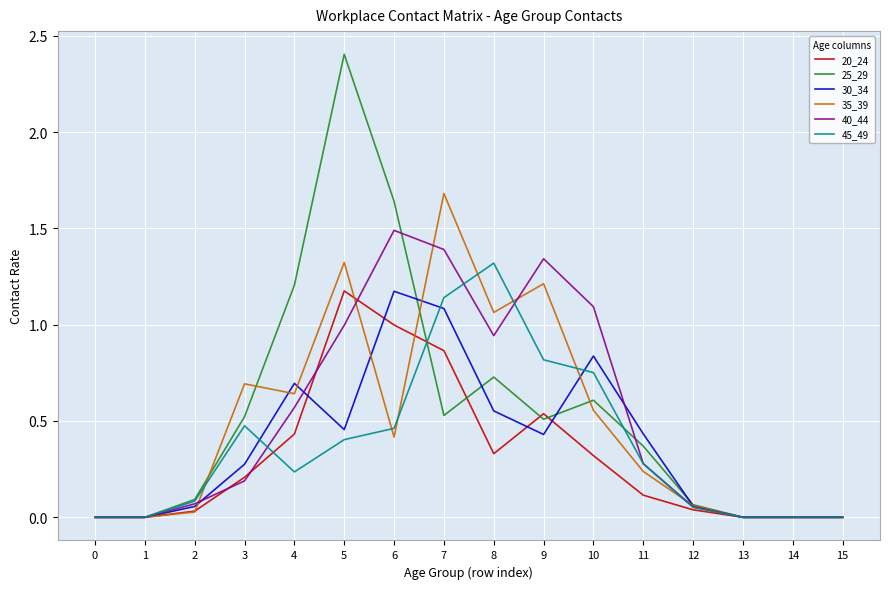

What is the difference between the highest and lowest values at 5?

2.0